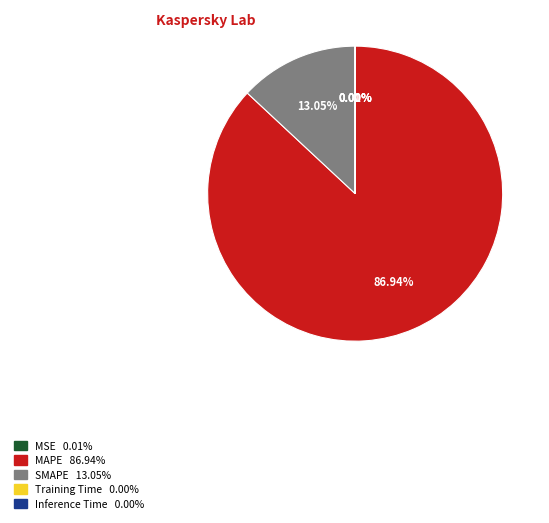

What is the largest slice in the pie chart?

MAPE